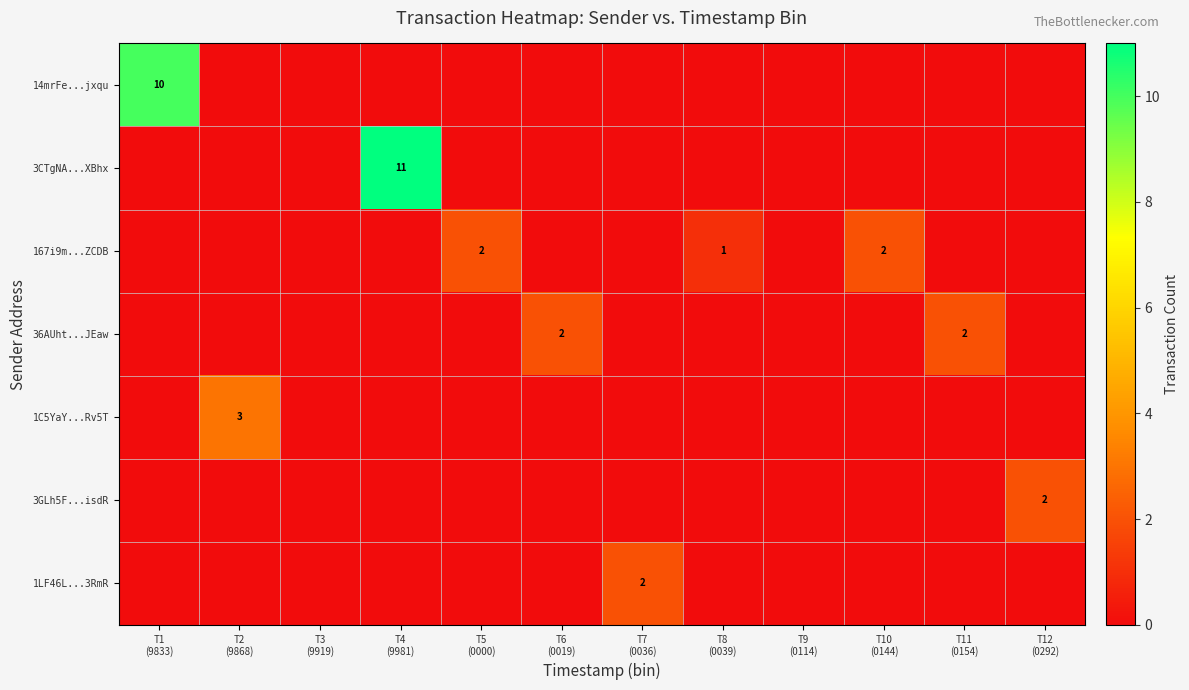

At T4 (9981), list the series in order from largest to smallest.

3CTgNA...XBhx, 14mrFe...jxqu, 167i9m...ZCDB, 36AUht...JEaw, 1C5YaY...Rv5T, 3GLh5F...isdR, 1LF46L...3RmR